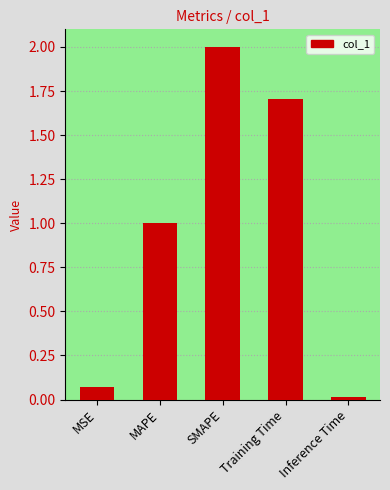

The value at SMAPE is 0.8. True or false?

False